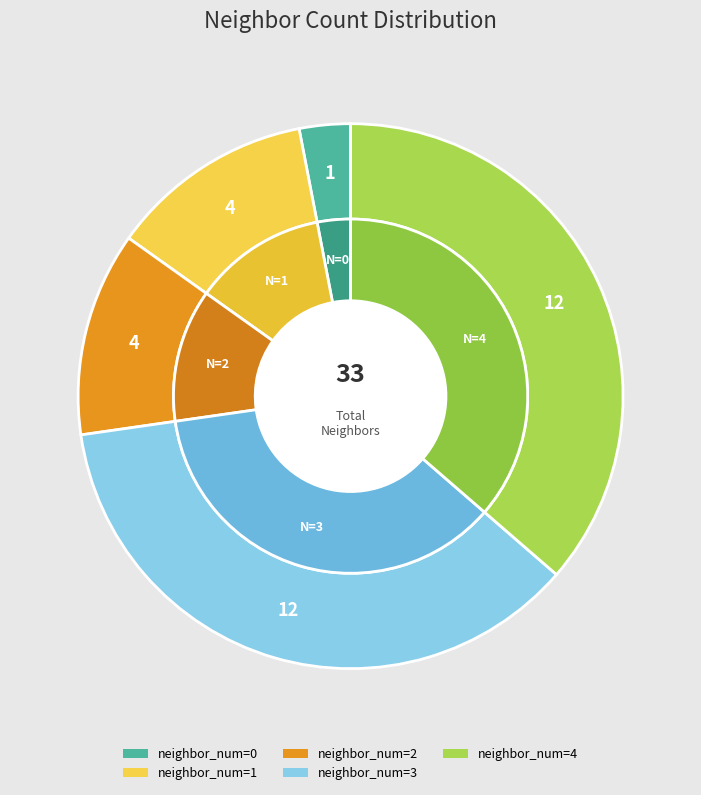

How many slices are in this pie chart?

5